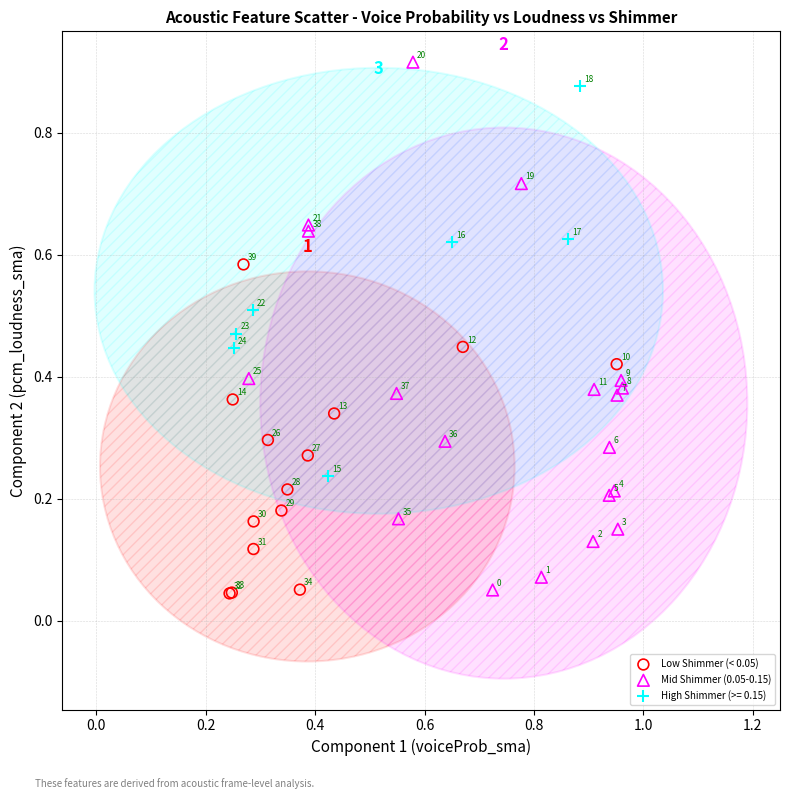

Which series contains the highest Y value?

Mid Shimmer (0.05-0.15)